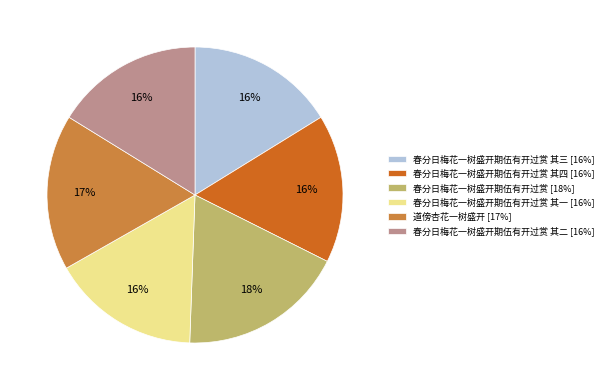

Combined, do 春分日梅花一树盛开期伍有开过赏 [18%] and 春分日梅花一树盛开期伍有开过赏 其四 [16%] account for over 50%?

No